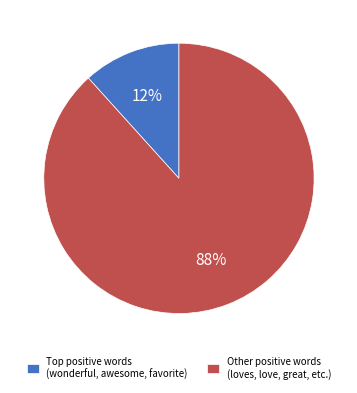

What is the largest slice in the pie chart?

Other positive words (loves, love, great, etc.)